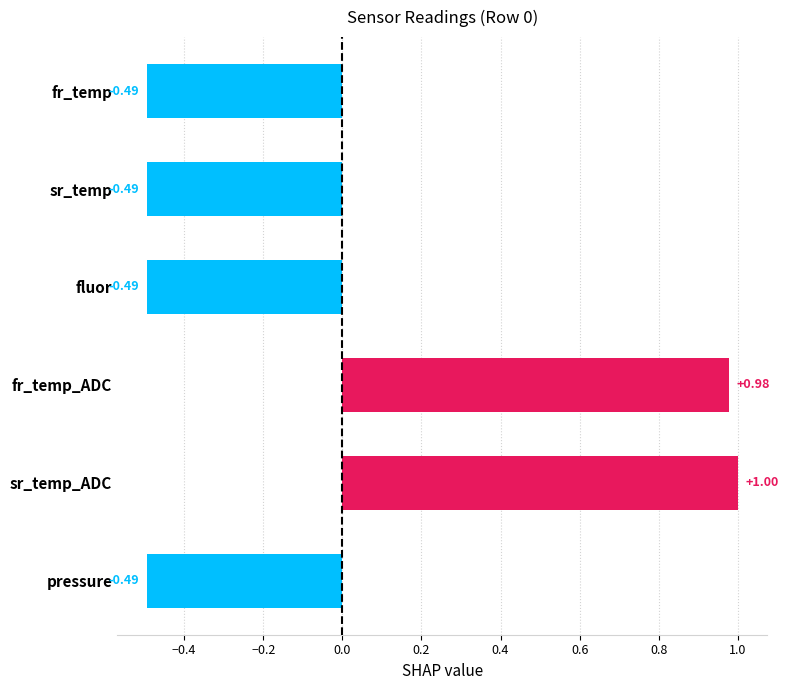

What is the difference between the maximum and minimum values?

1.5